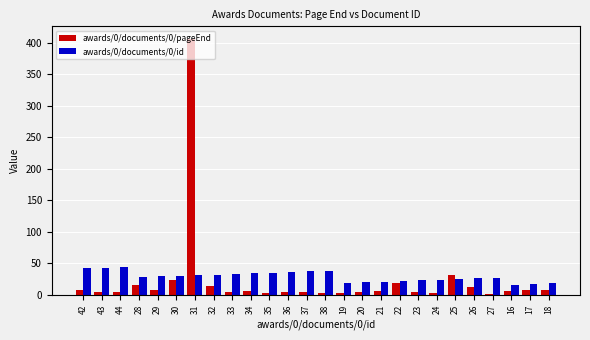

At which category is the sum across all series the highest?

31